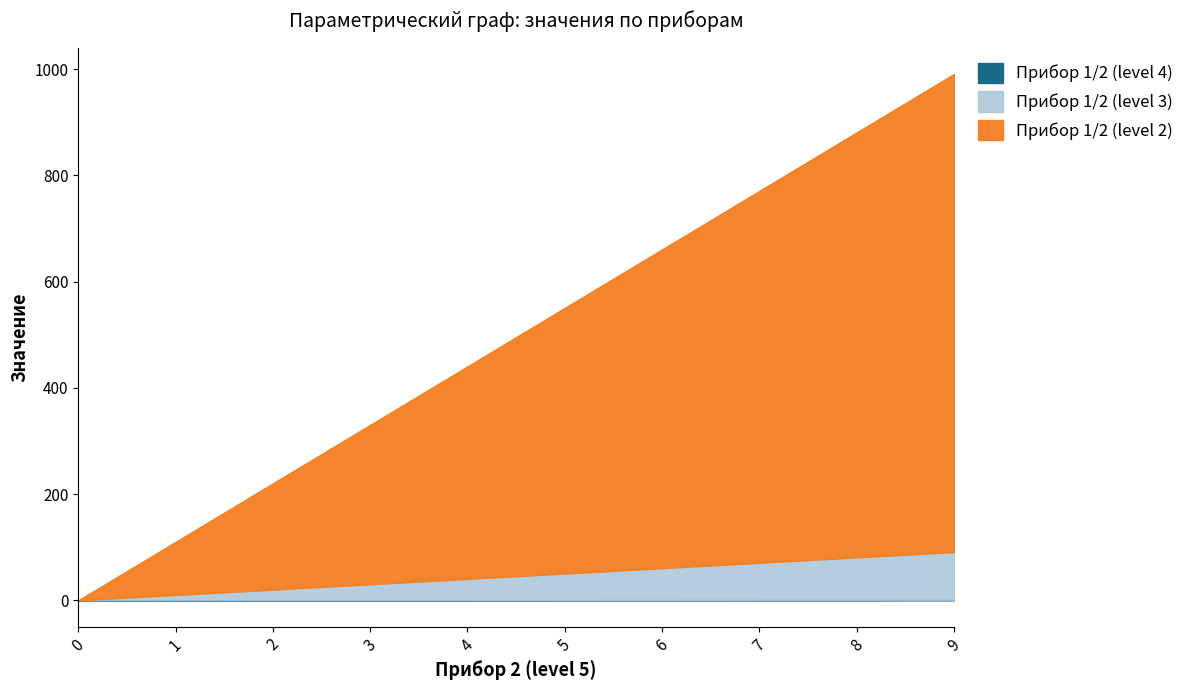

True or false: Прибор 1 (level 2) has more than 2 interior local peaks.

False